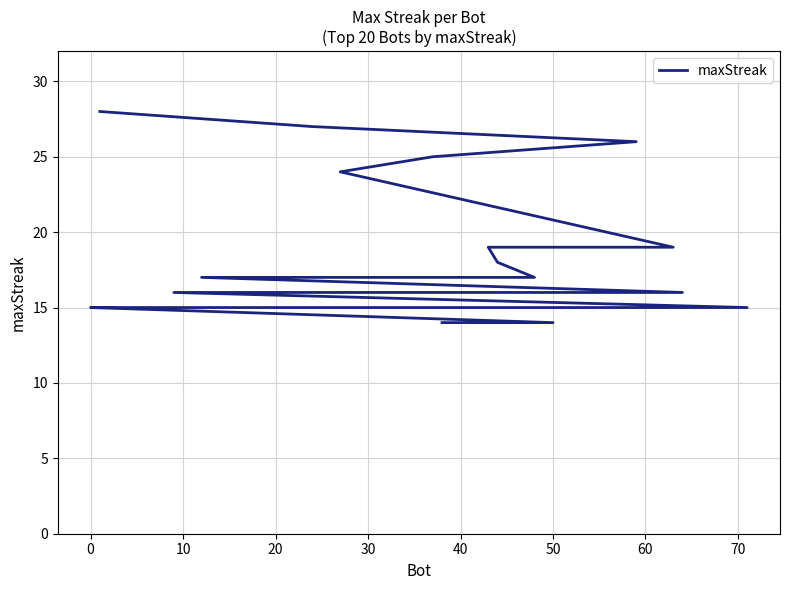

What is the average value?

18